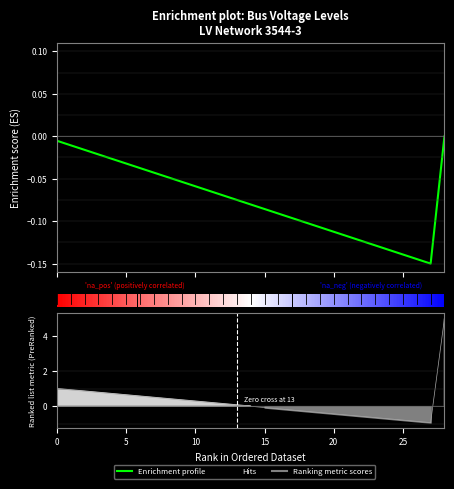

Where is the first local minimum?

27